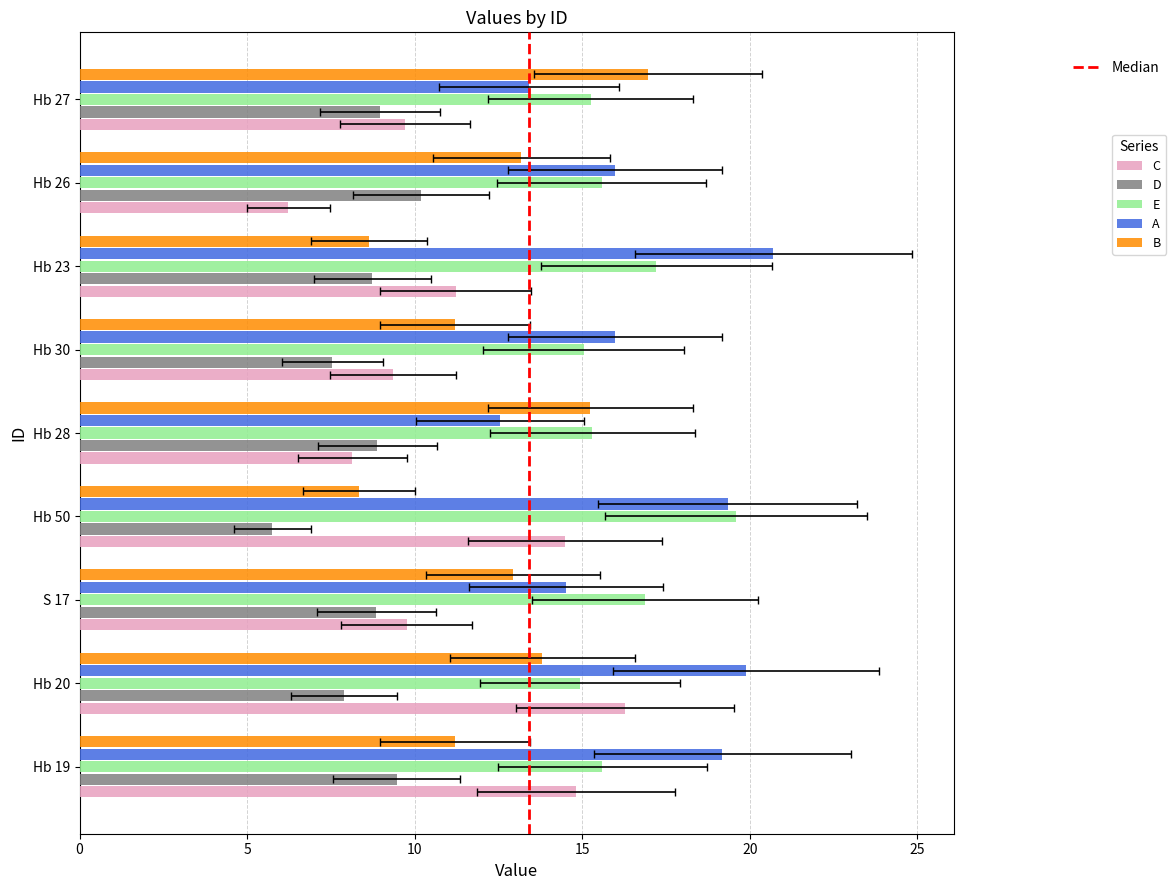

Where does the B series first go above 12?

Hb 20